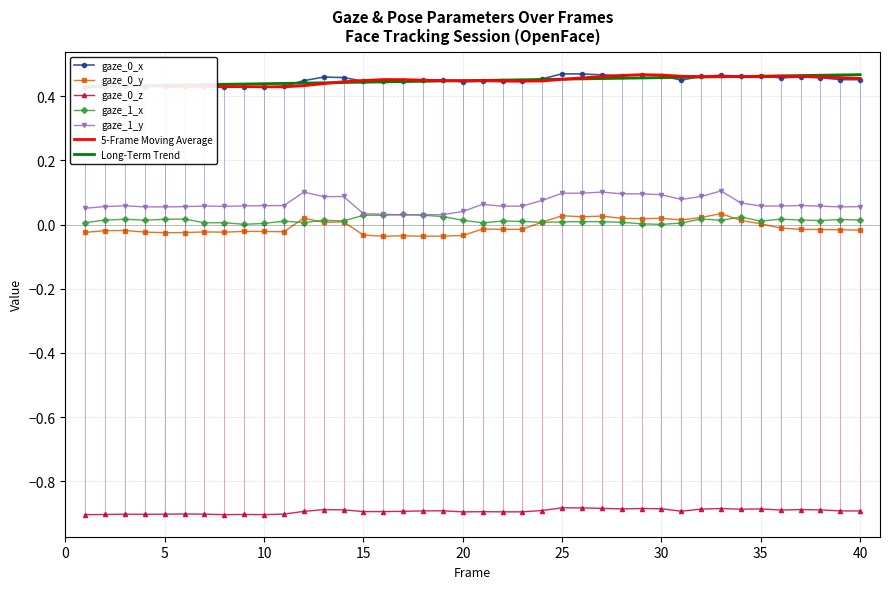

Which label corresponds to the smallest value in the chart?

1